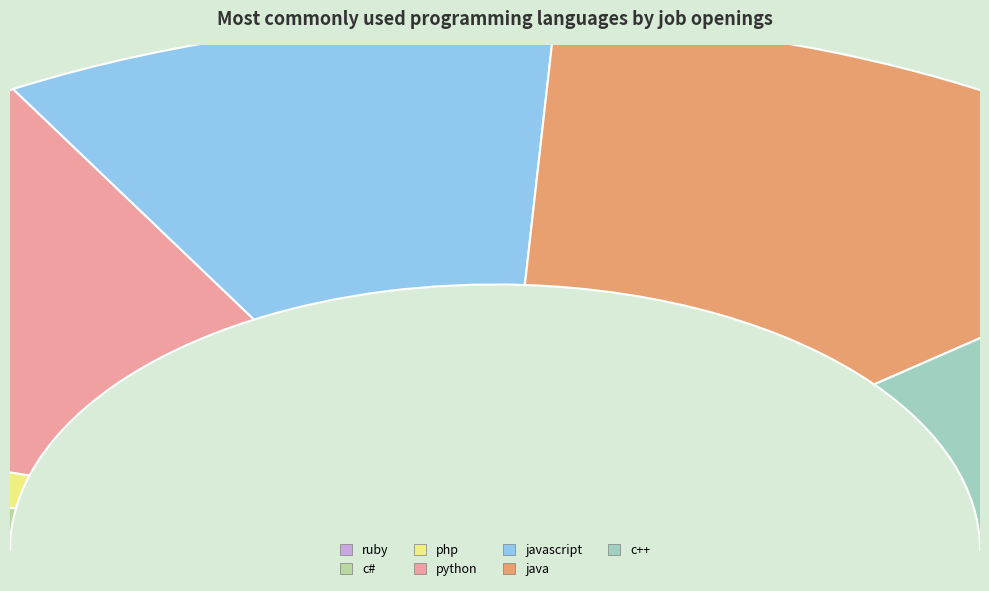

To the nearest percent, what is the combined percentage of python and java?

51%